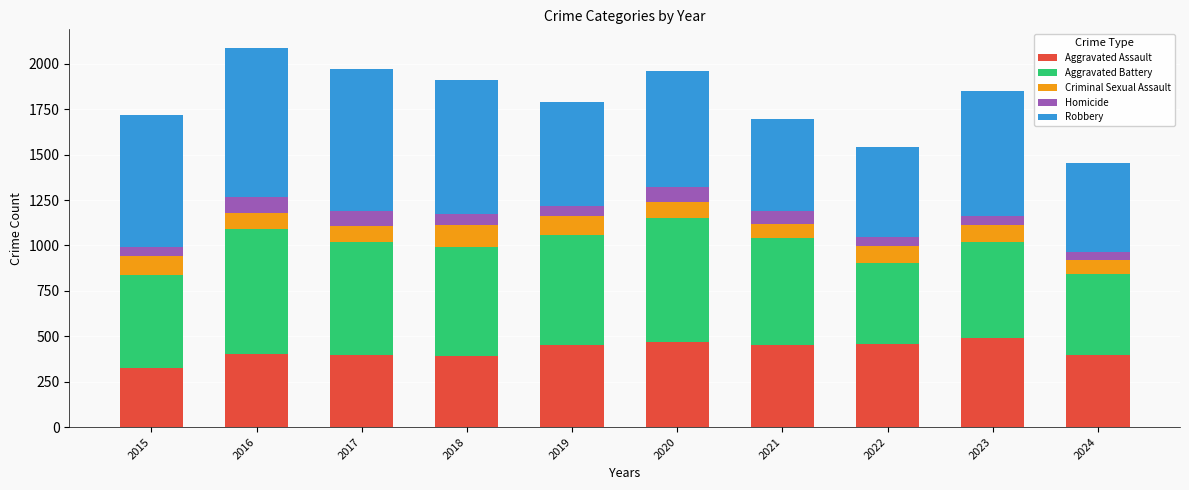

The value of Aggravated Assault at 2020 is 754. True or false?

False